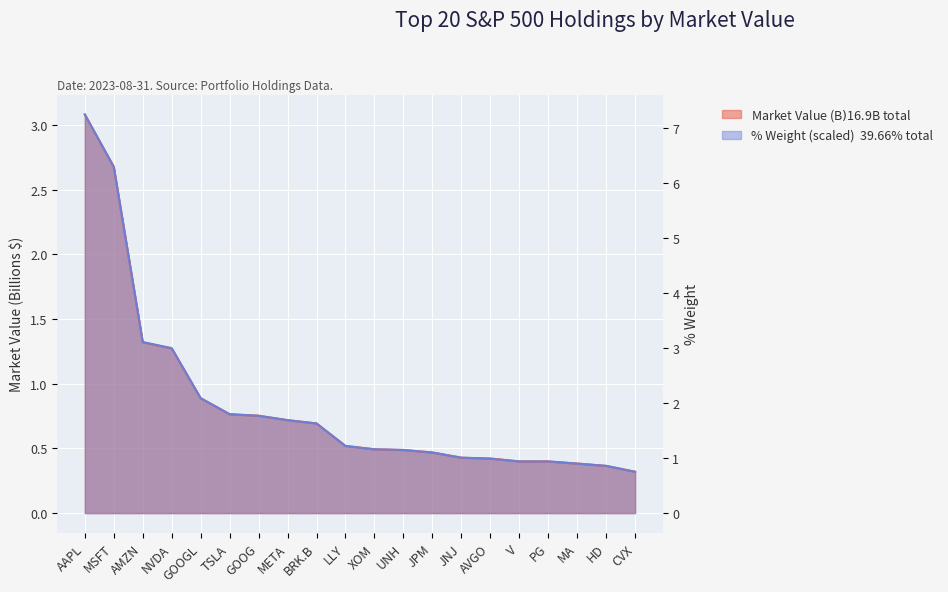

Where is marketValue nearest to the value 1?

GOOGL